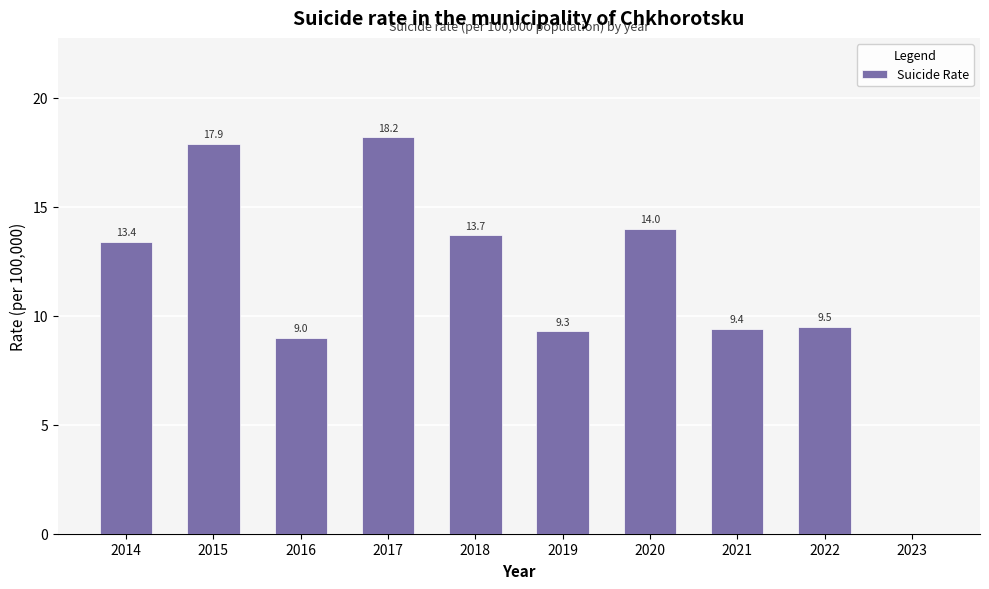

How many categories are shown in the chart?

10